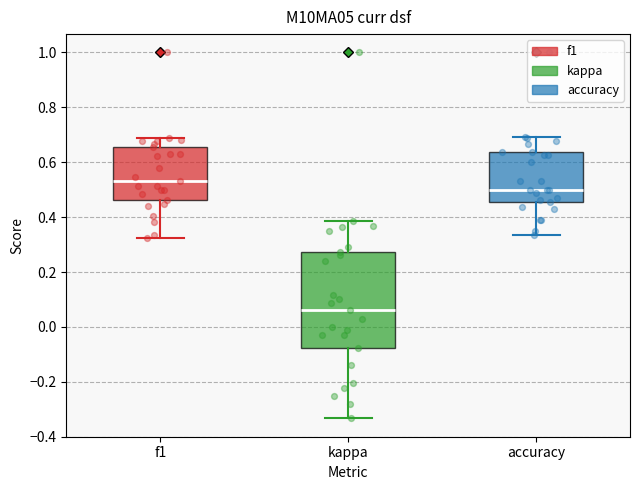

Where is the upper edge of the box for accuracy on the y-axis? The values are not printed on the chart, so give them approximately, as read against the axis.

0.64